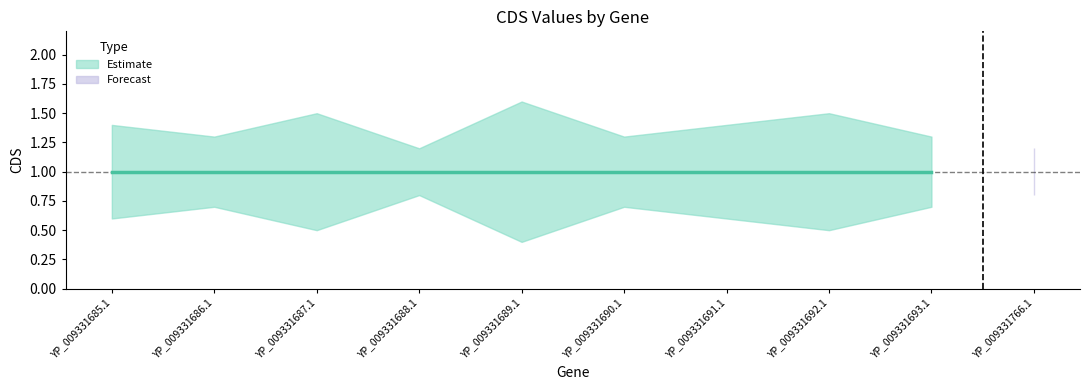

True or false: CDS_upper and CDS_lower cross at least once.

False